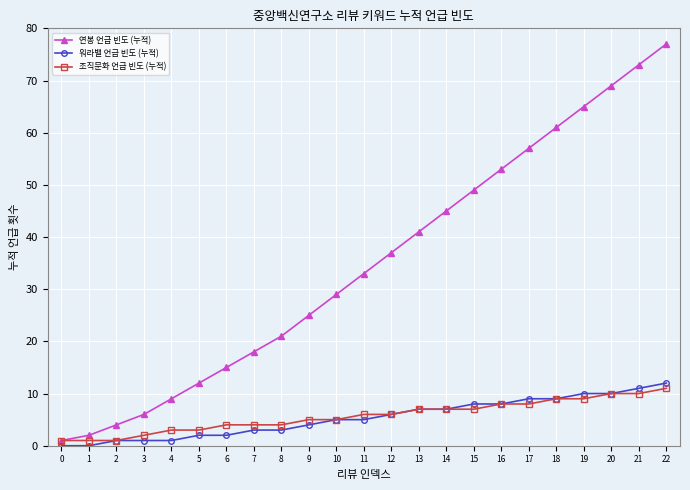

Is this an area chart (filled region under the line)?

No